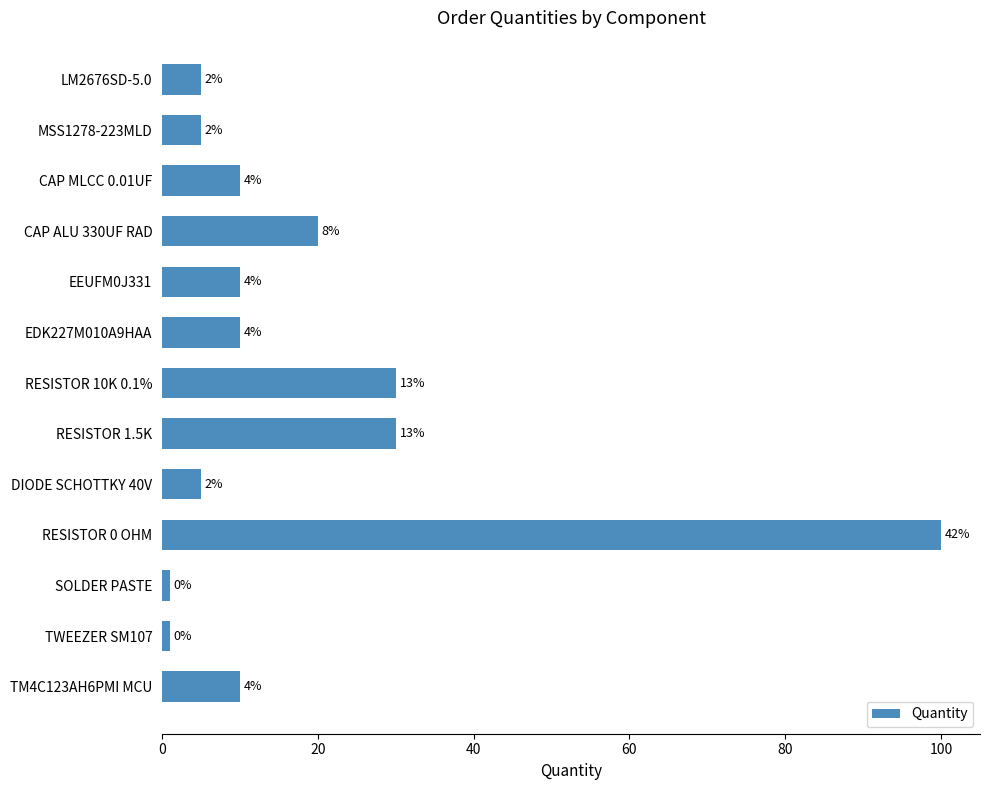

How many bars are there in total?

13